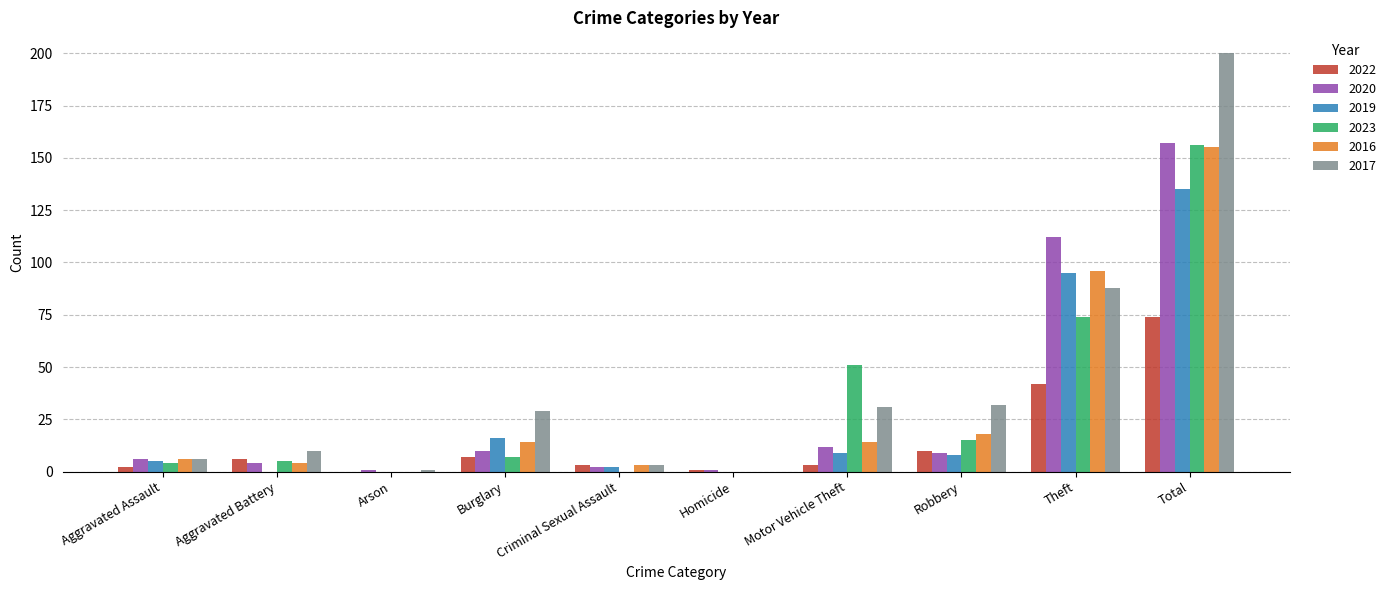

What is the greatest value displayed?

200